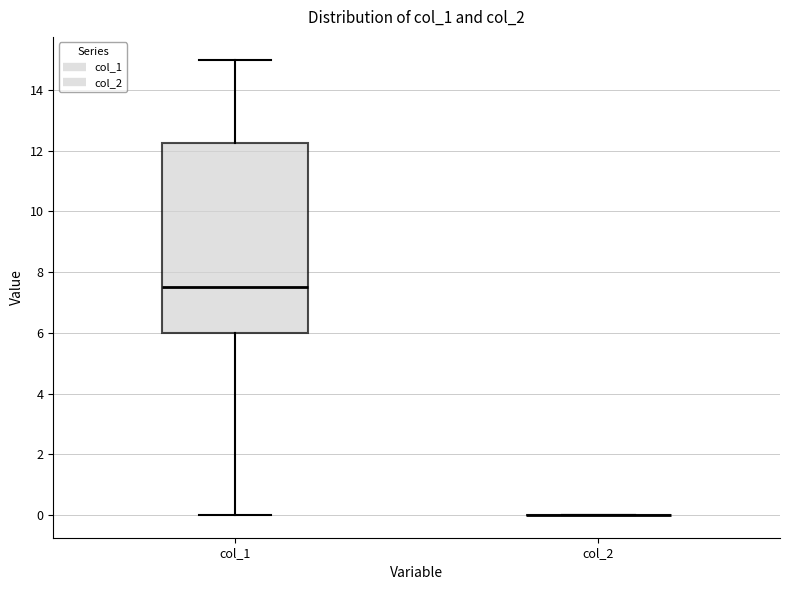

Reading left to right, read every box against the y-axis: the position of its median line, the range the box covers, and the ends of its whiskers. The values are not printed on the chart, so give them approximately, as read against the axis.

col_1: median 7.6, box 6.0 to 12.2, whiskers 0.0 to 15.0
col_2: box collapsed to a line at 0.0, whiskers 0.0 to 0.0